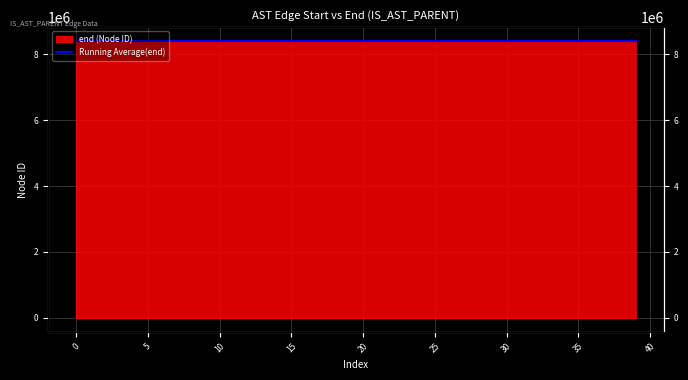

At which label is the value closest to 8396716?

21